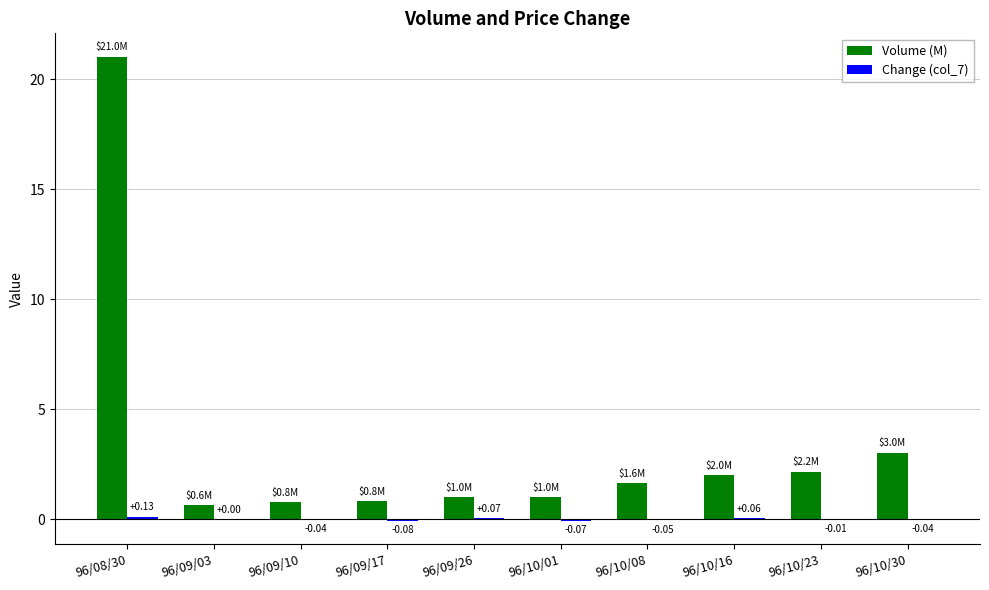

What is the sum of the Volume (M) values at 96/09/10 and 96/10/08?

2.4